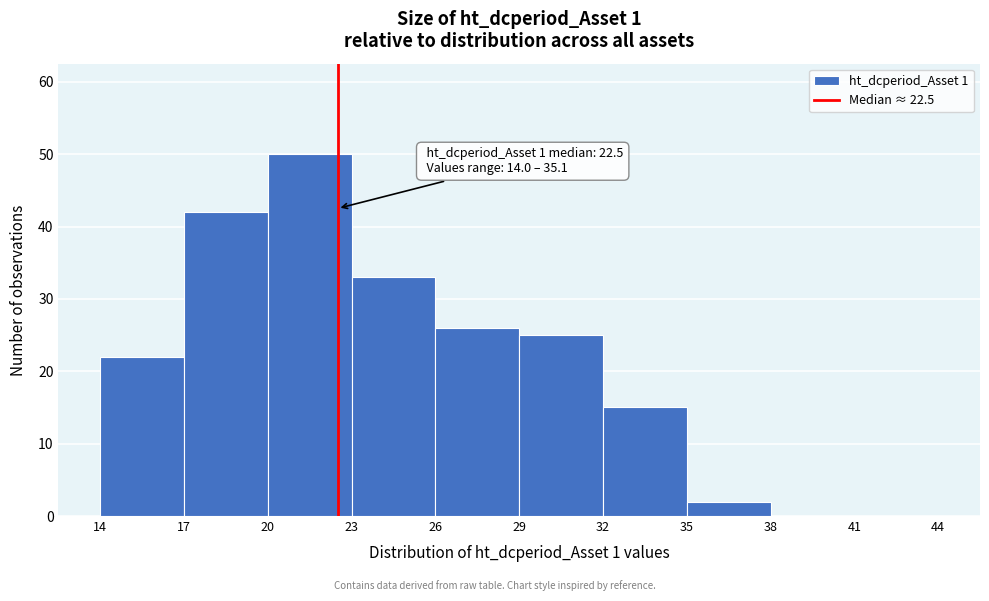

Over which range of the x-axis is the bar tallest?

20 to 23